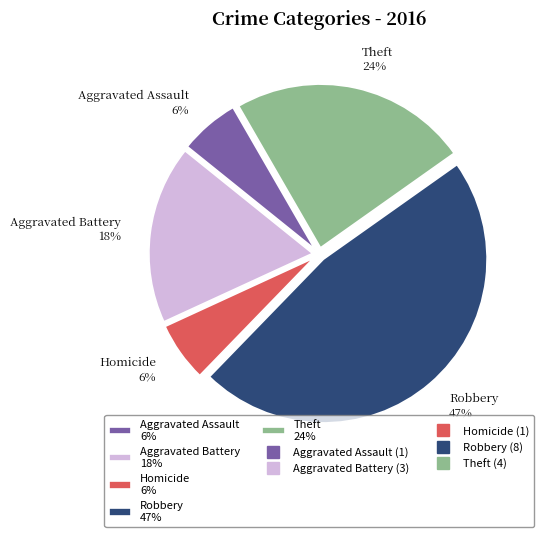

Does any single category account for the majority?

No